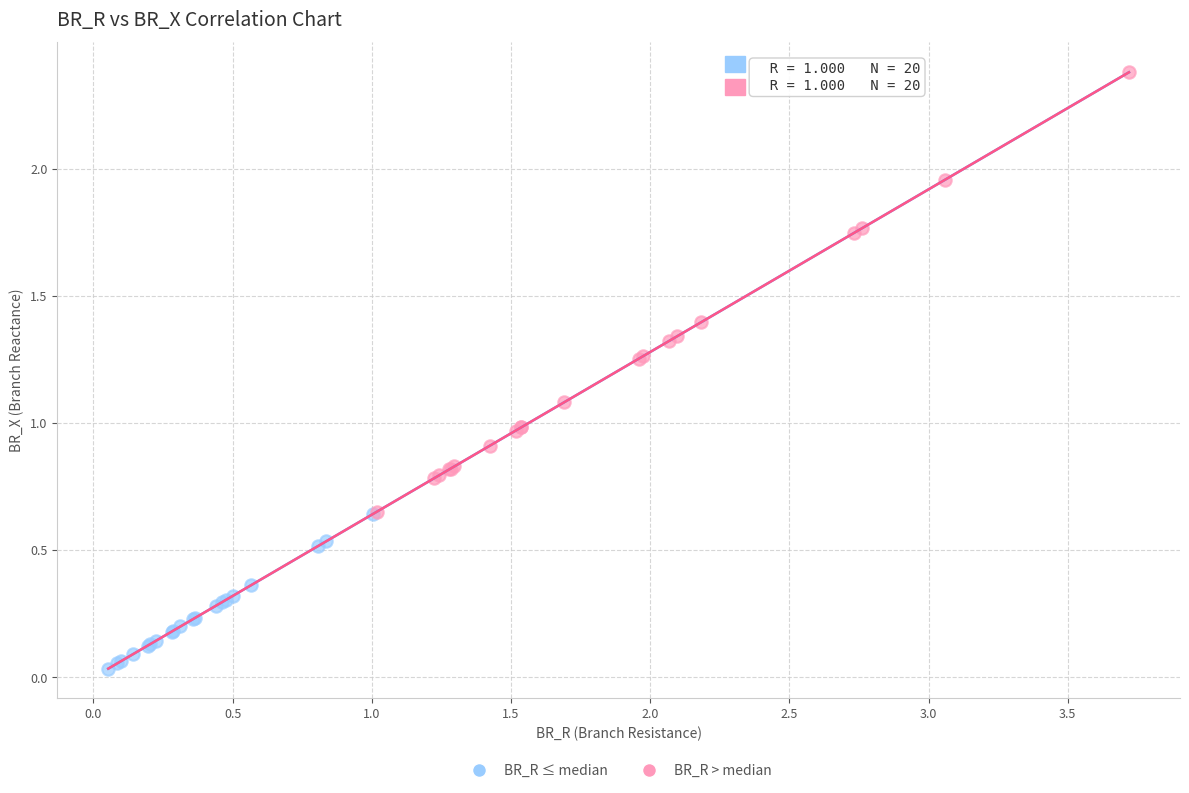

Which series reaches the maximum Y coordinate?

BR_R > median